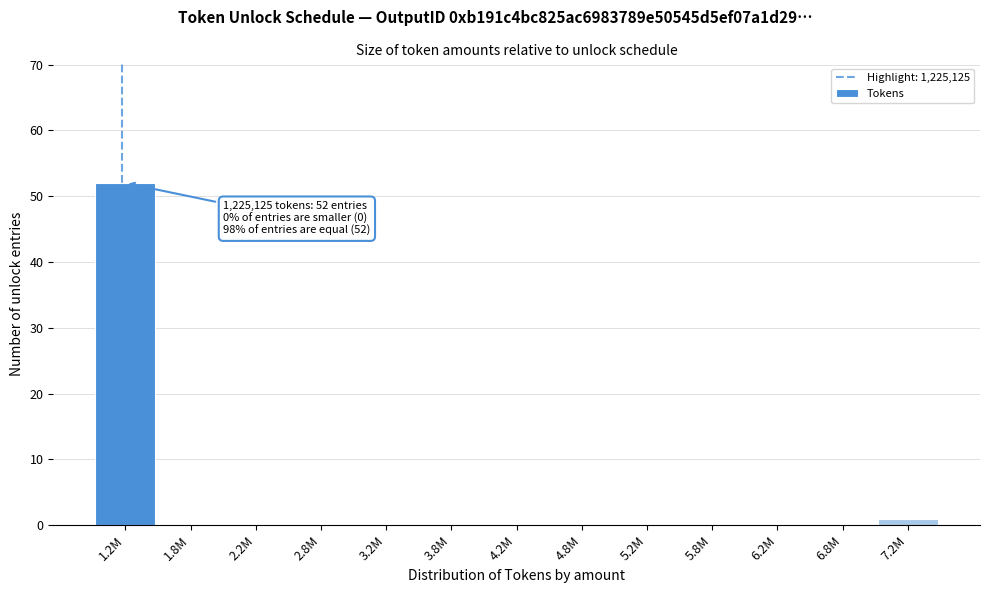

Reading left to right, what are all the values shown in this chart?

1.2M=52	1.8M=0	2.2M=0	2.8M=0	3.2M=0	3.8M=0	4.2M=0	4.8M=0	5.2M=0	5.8M=0	6.2M=0	6.8M=0	7.2M=1